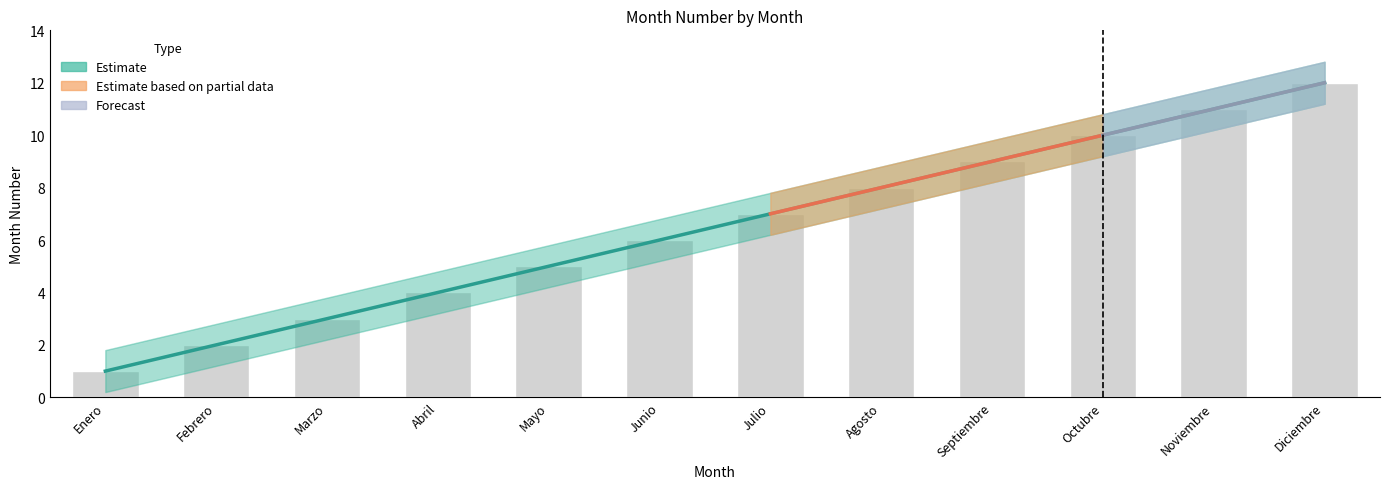

What position from the left is Junio?

6